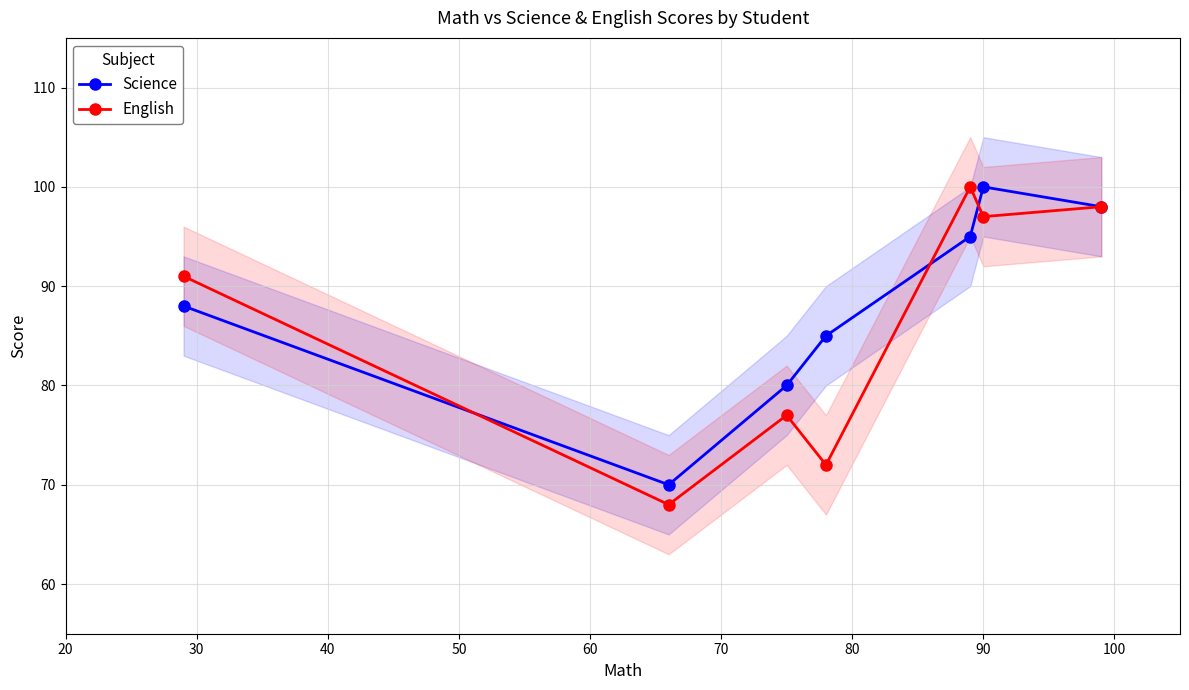

What is the maximum value for Science?

100